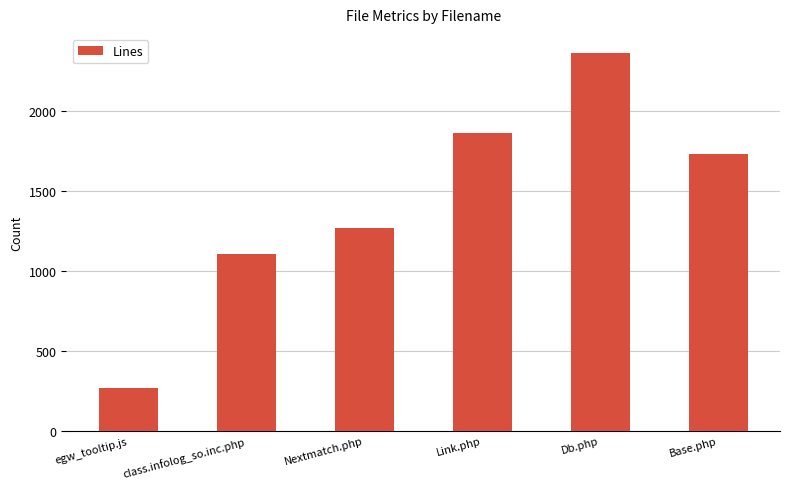

Reading left to right, transcribe all the data shown in this chart.

egw_tooltip.js=267	class.infolog_so.inc.php=1104	Nextmatch.php=1270	Link.php=1862	Db.php=2362	Base.php=1730